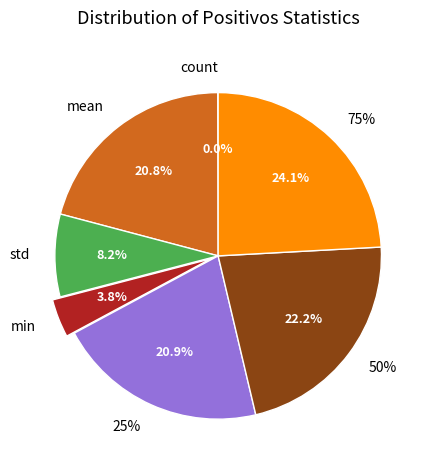

To the nearest percent, what is the difference between the largest and smallest slice percentages?

24%